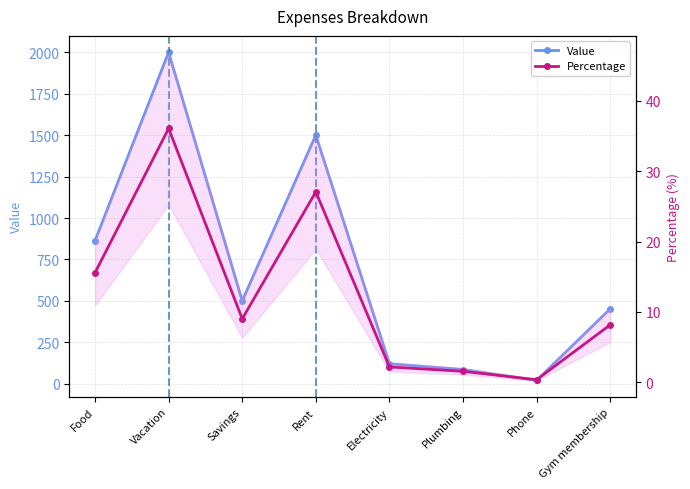

What position from the right is Rent?

5